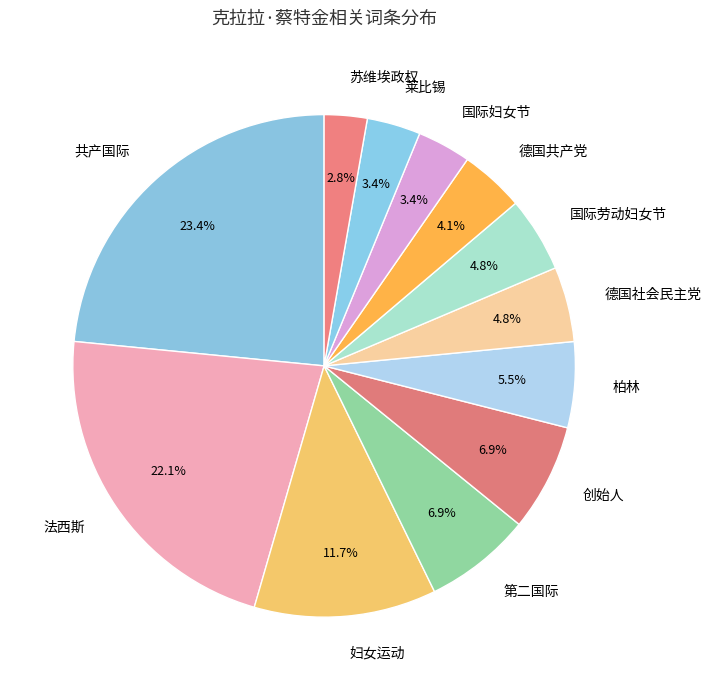

How many slices are in this pie chart?

12